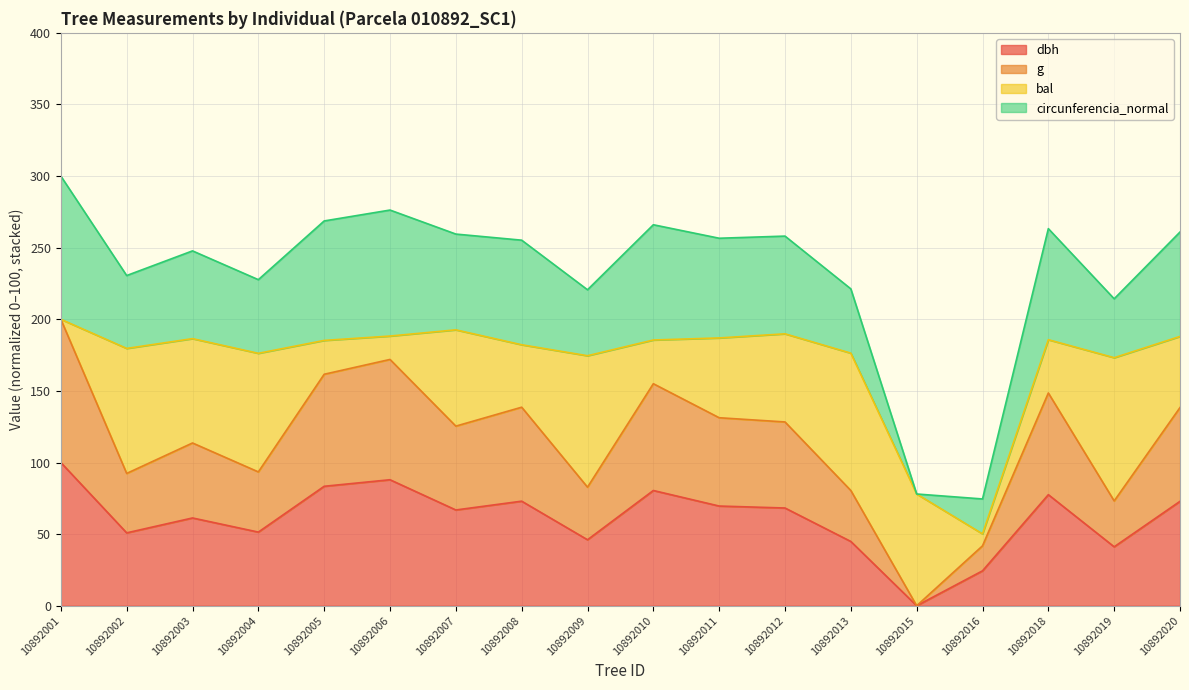

Does the chart have visible grid lines?

Yes